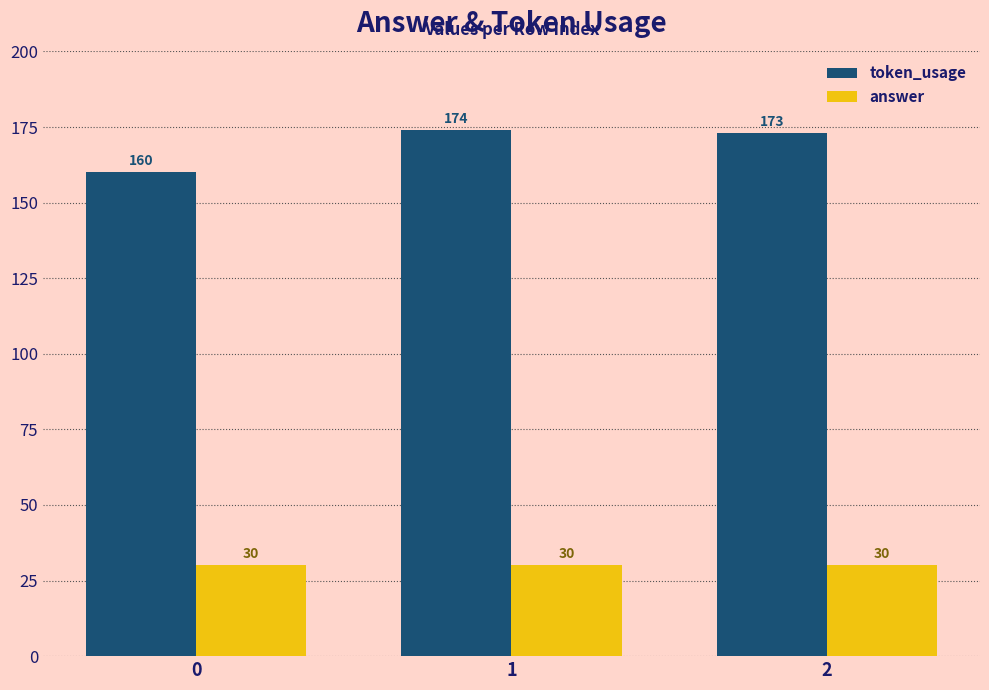

Reading left to right, what are all the values shown in this chart?

token_usage: 0=160	1=174	2=173
answer: 0=30	1=30	2=30